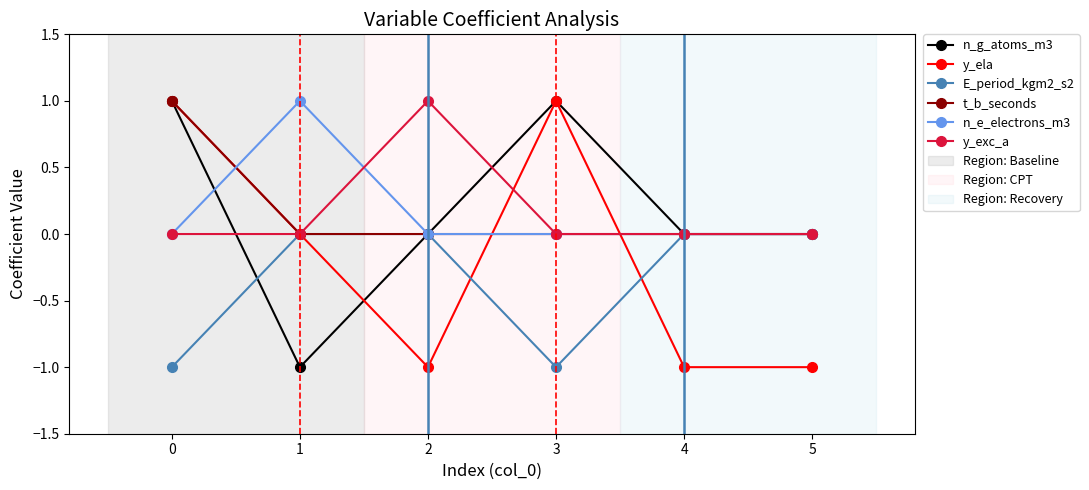

Is the value of n_e_electrons_m3 at 2 greater than the value of n_g_atoms_m3 at 0?

No